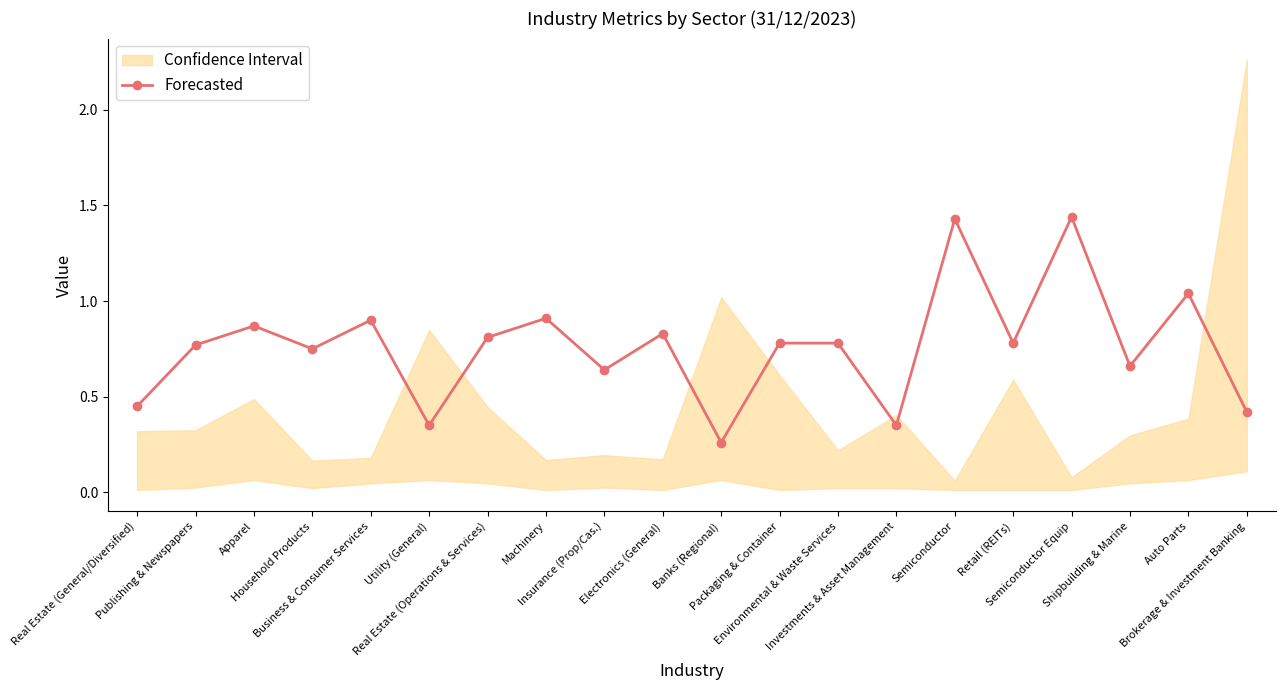

What is the smallest value displayed?

0.3